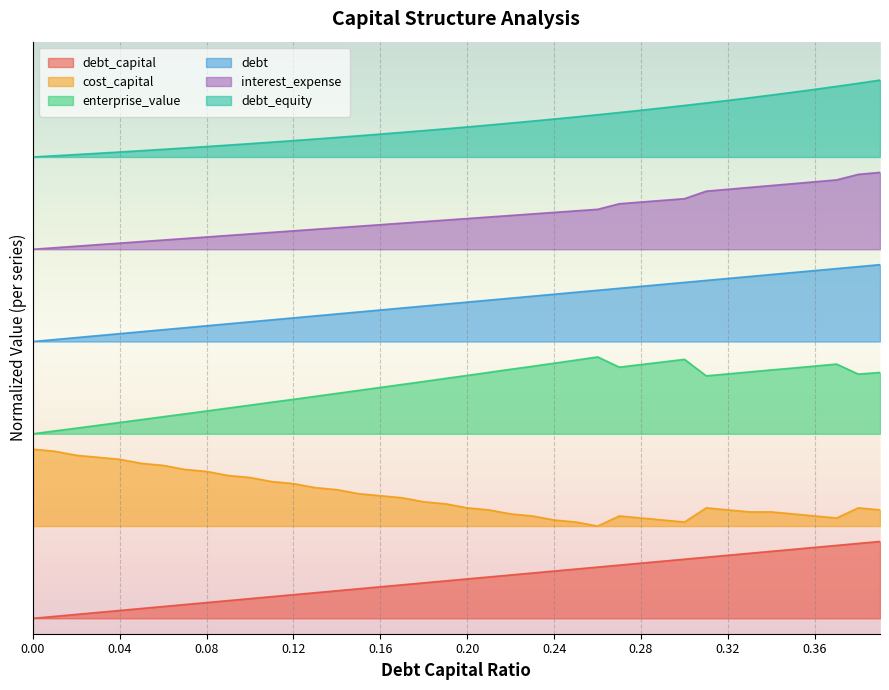

At which category is the sum across all series the highest?

0.39